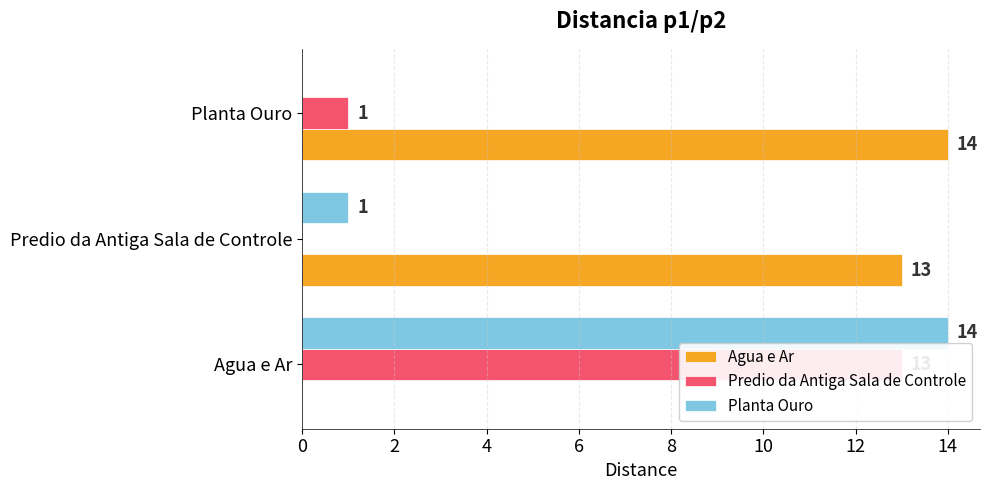

What is the value of the Planta Ouro bar at the 1st from the left?

14